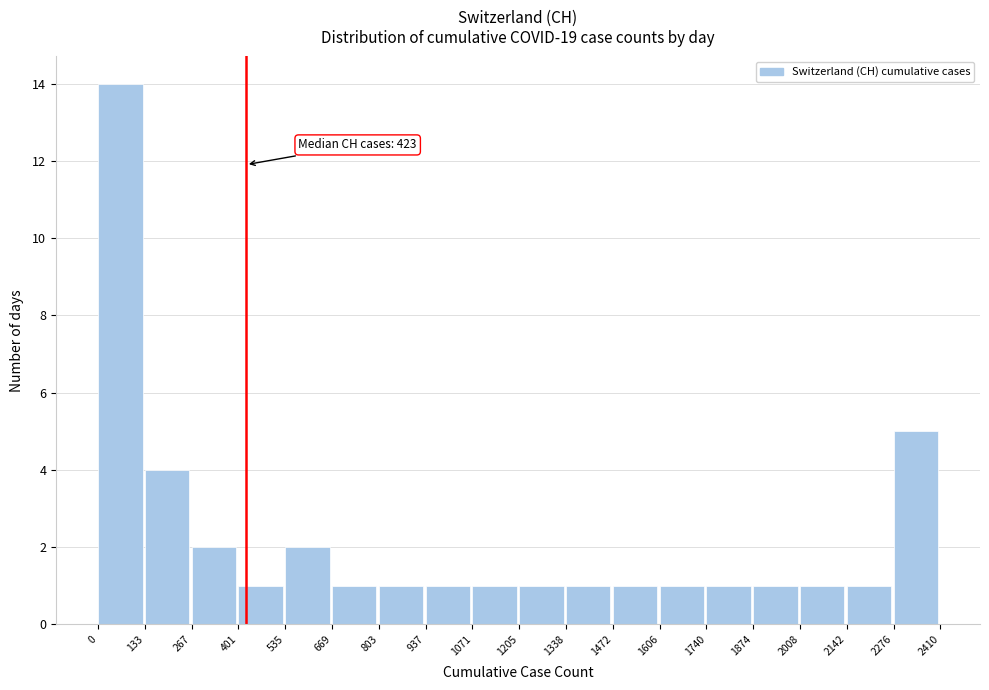

Which range on the x-axis has the tallest bar?

0 to 133